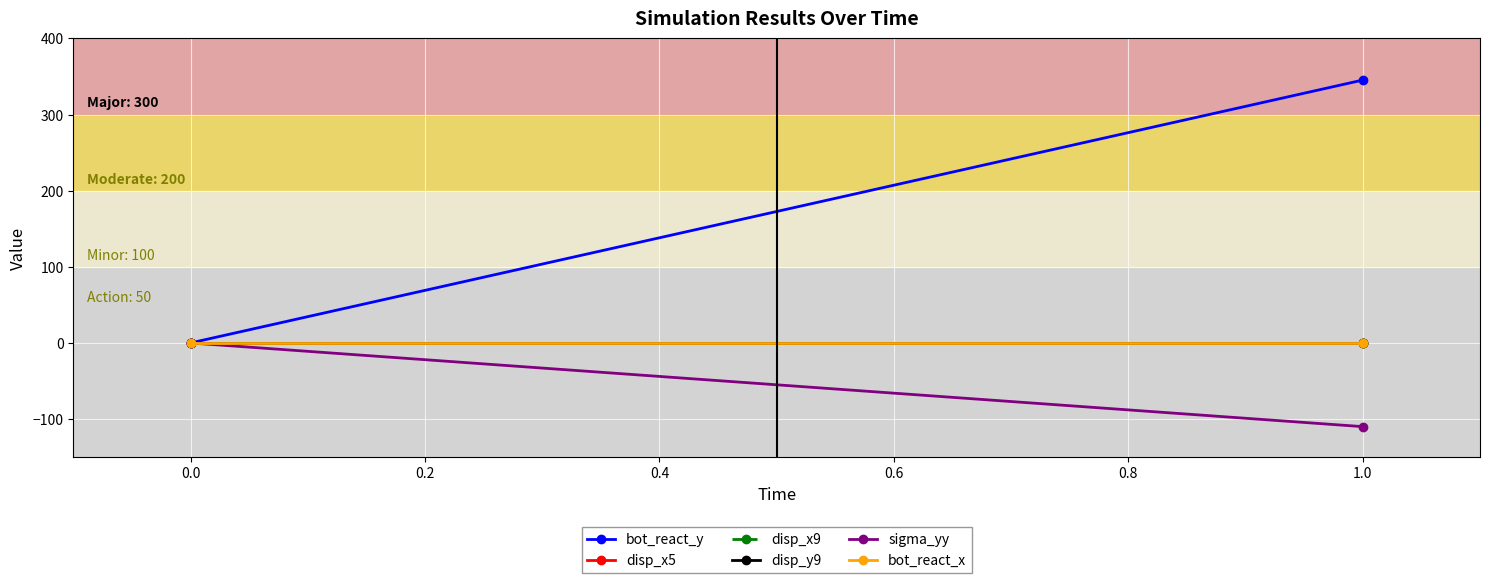

How many series are shown in this chart?

6